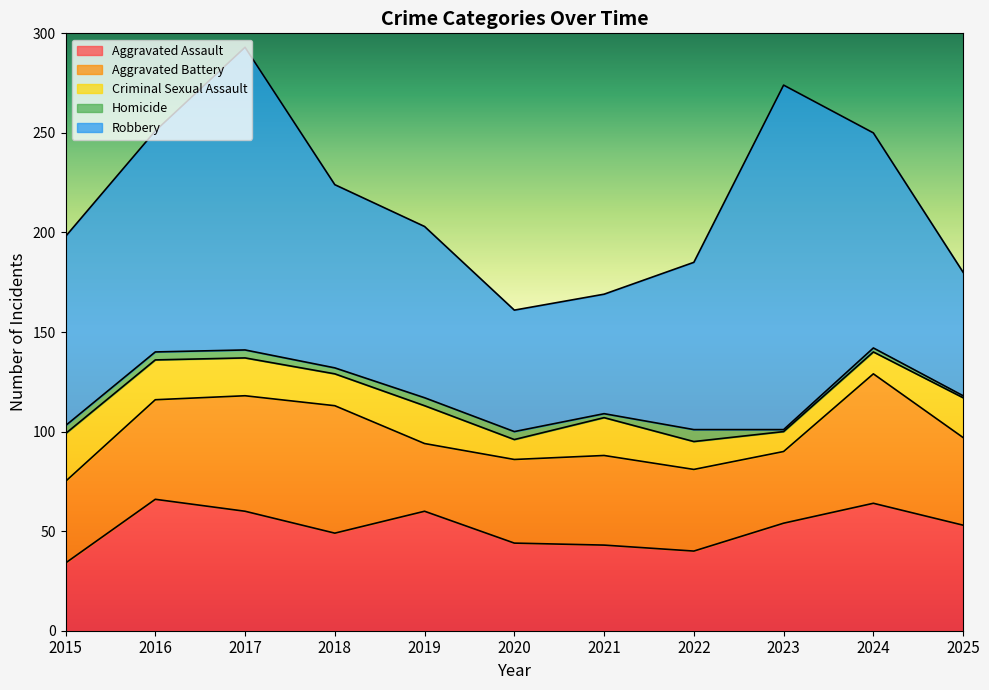

What is the difference between the second highest and minimum values in the Aggravated Battery series?

30